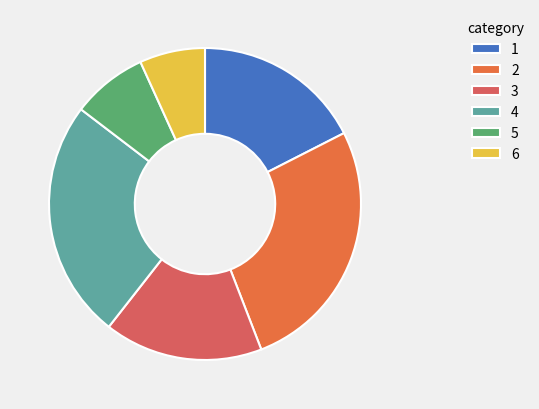

Is there a majority slice in this chart?

No